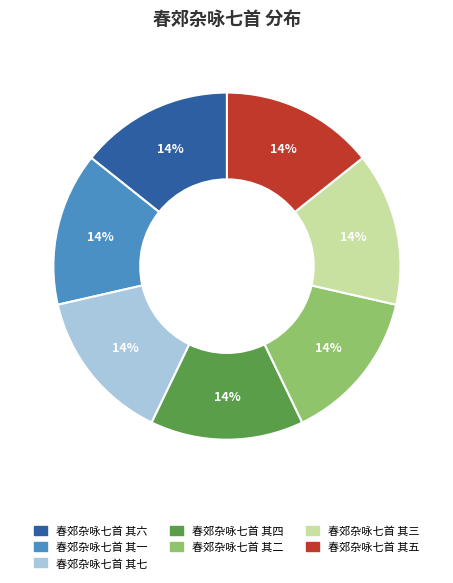

Is it true that 春郊杂咏七首 其四 is 14% of the pie?

True